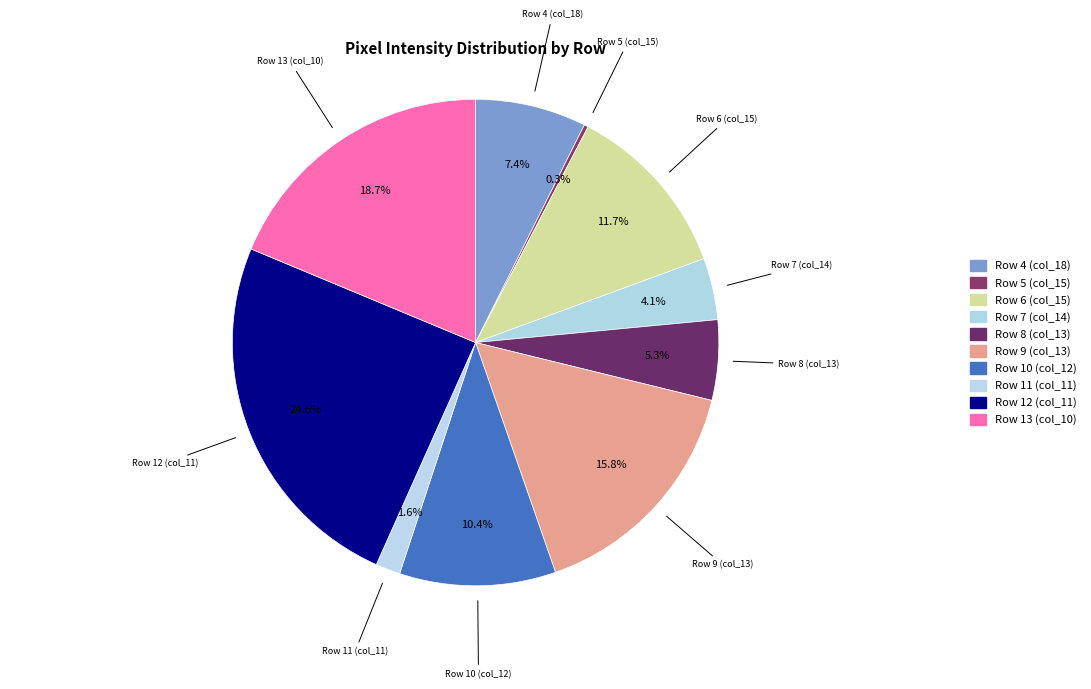

Which slice is the largest?

Row 12 (col_11)